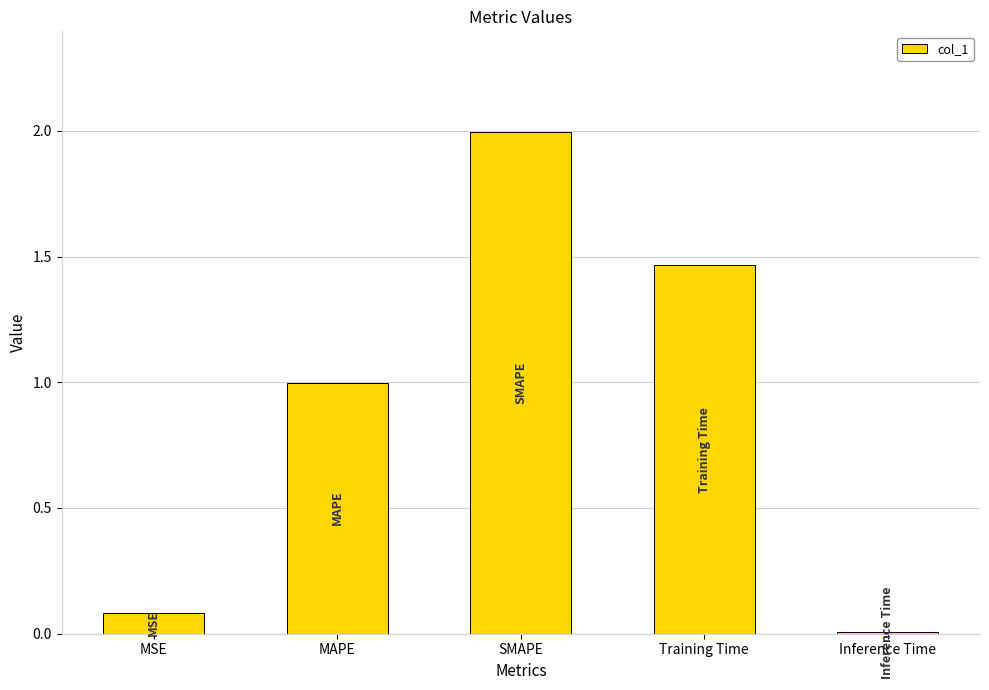

Rank the categories by value from lowest to highest.

Inference Time, MSE, MAPE, Training Time, SMAPE